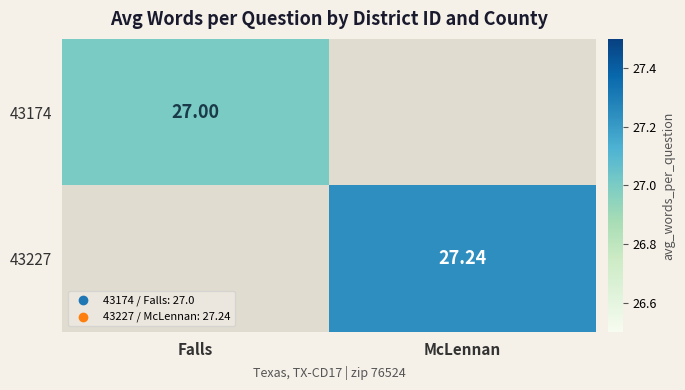

Rank the categories by 43174 value from highest to lowest.

Falls, McLennan